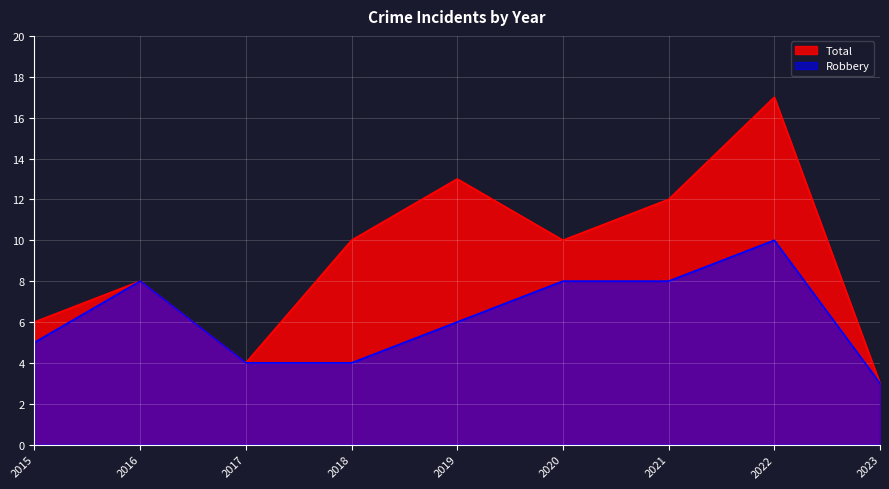

True or false: Total and Robbery intersect in this chart.

False